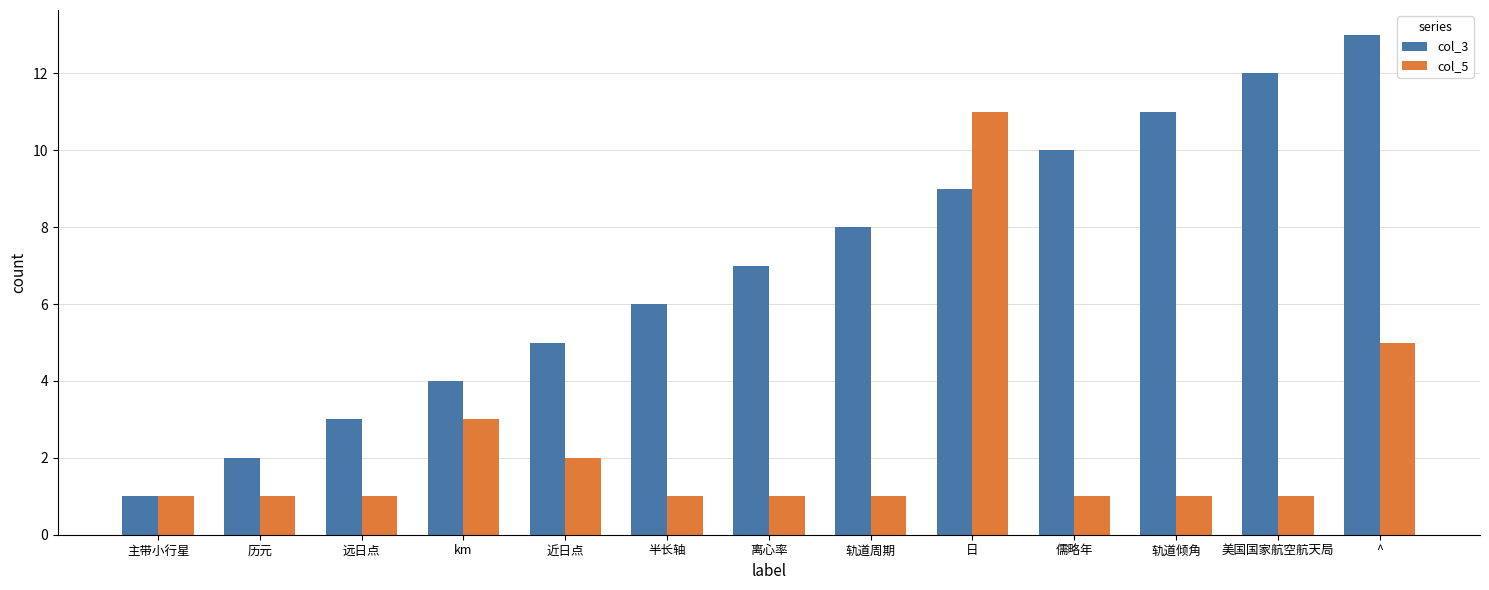

Count the col_5 values in the range 1 to 2.

10